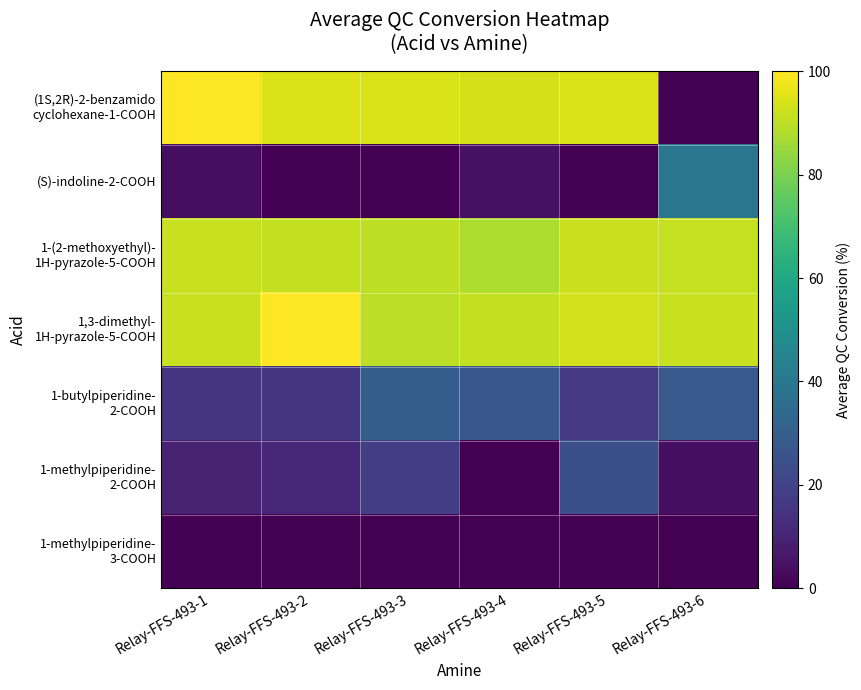

Rank the series at Relay-FFS-493-4 from highest to lowest value.

(1S,2R)-2-benzamido cyclohexane-1-COOH, 1,3-dimethyl- 1H-pyrazole-5-COOH, 1-(2-methoxyethyl)- 1H-pyrazole-5-COOH, 1-butylpiperidine- 2-COOH, (S)-indoline-2-COOH, 1-methylpiperidine- 2-COOH, 1-methylpiperidine- 3-COOH